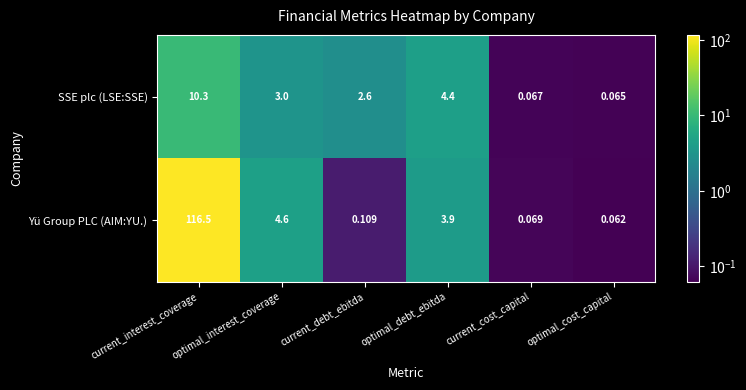

Which label corresponds to the largest value in the chart?

current_interest_coverage